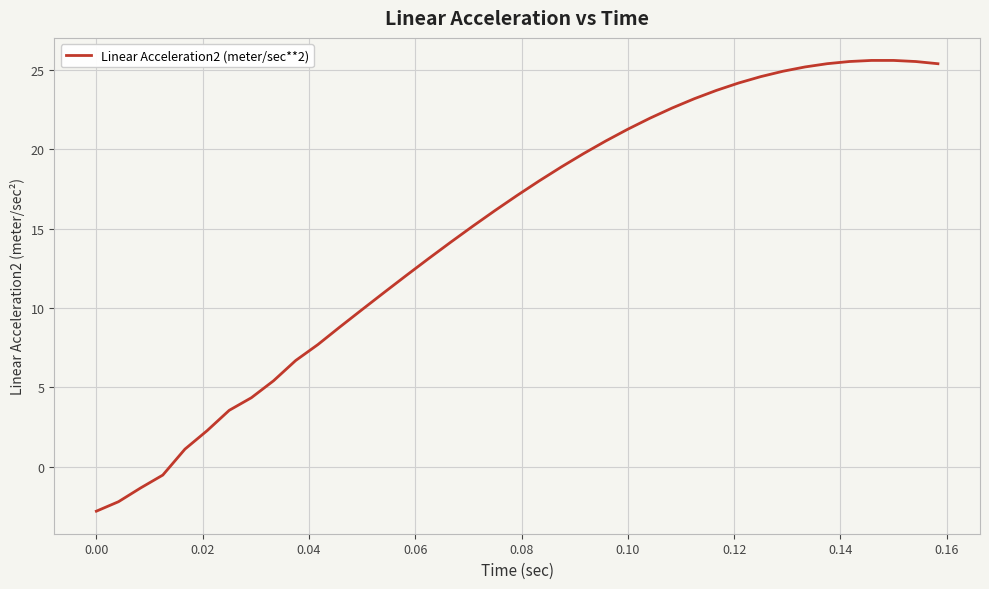

What is the smallest value displayed?

-2.8